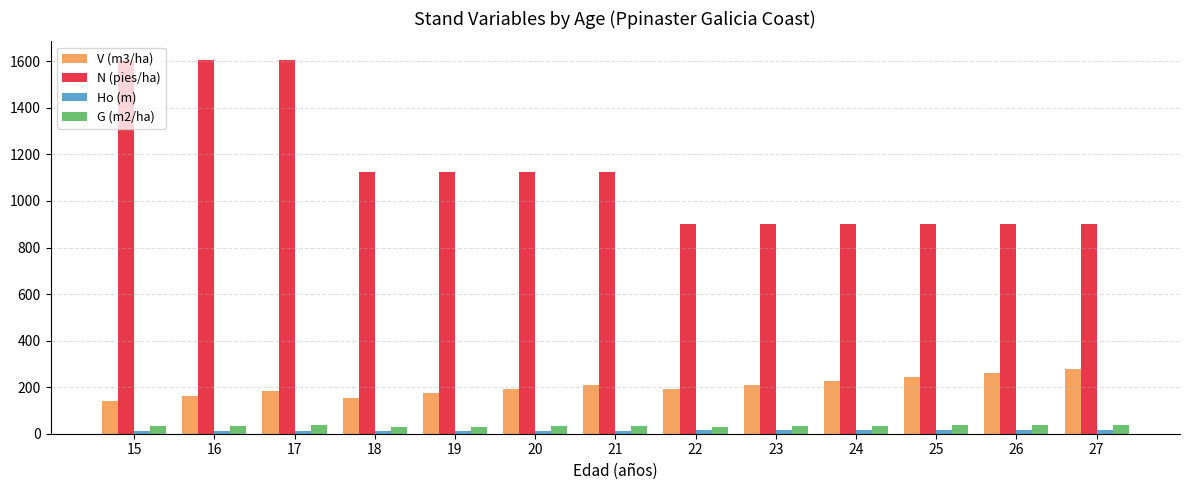

Which series changed the most between 15 and 22?

N (pies/ha)